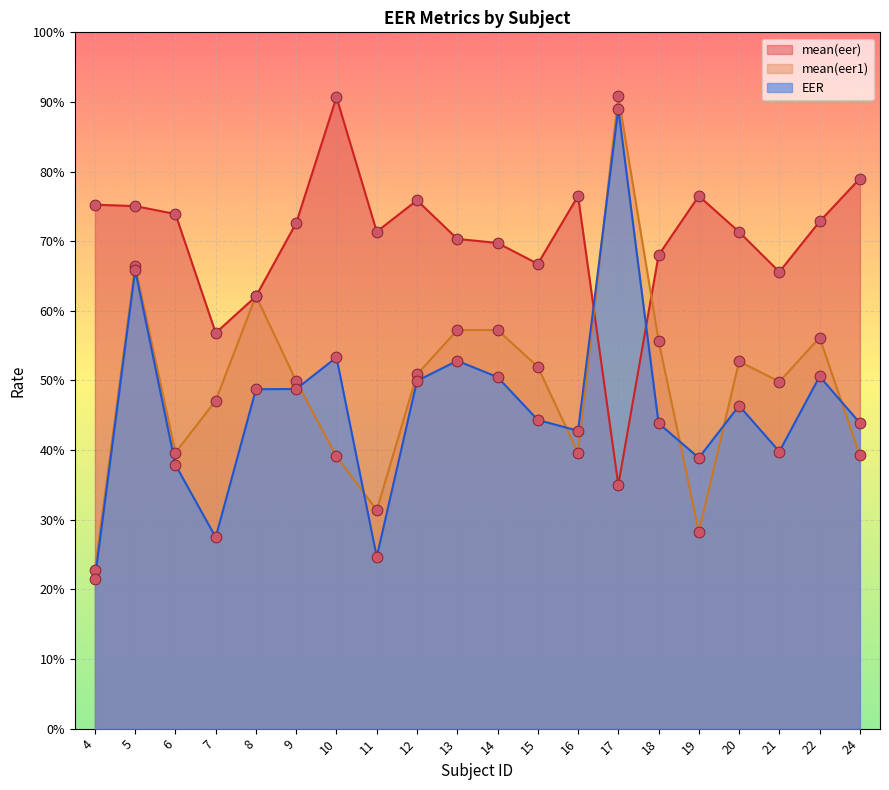

What is the total value across all series at 18?

1.7